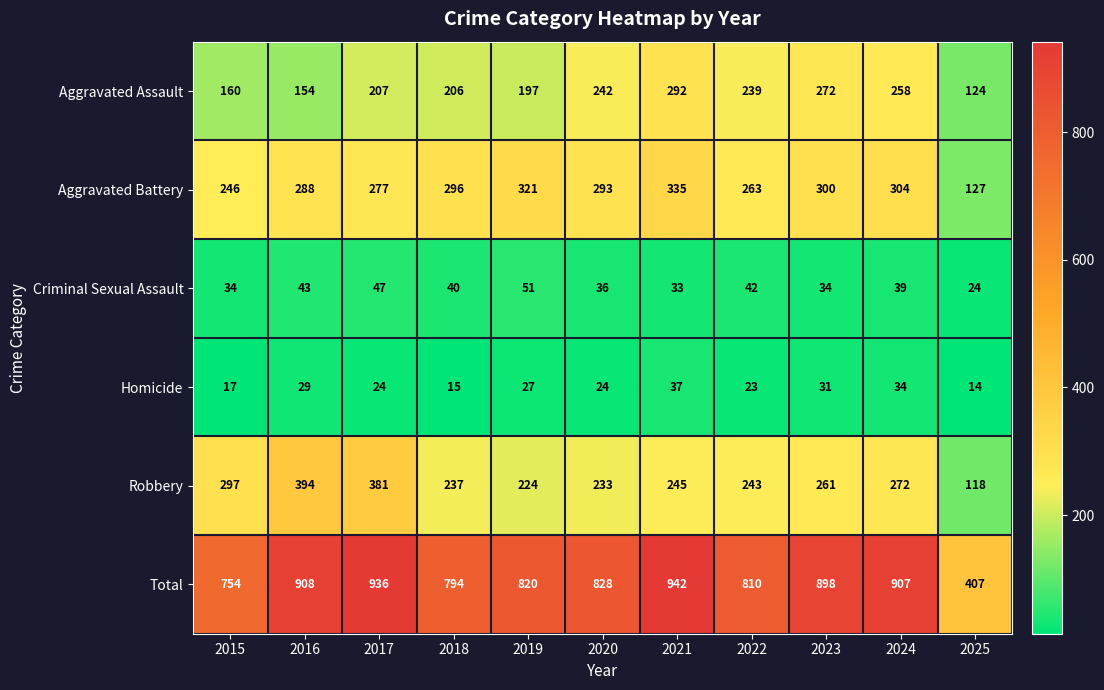

Rank the series by their maximum value, from lowest to highest.

Homicide, Criminal Sexual Assault, Aggravated Assault, Aggravated Battery, Robbery, Total